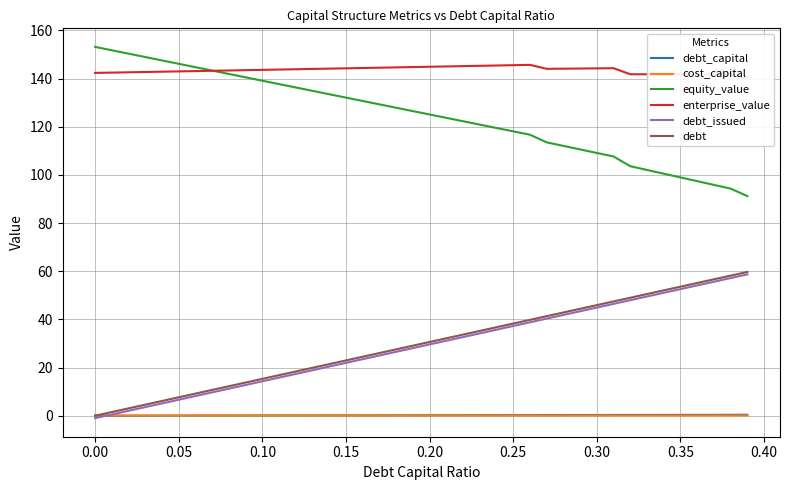

How many interior local valleys does the cost_capital series have?

2